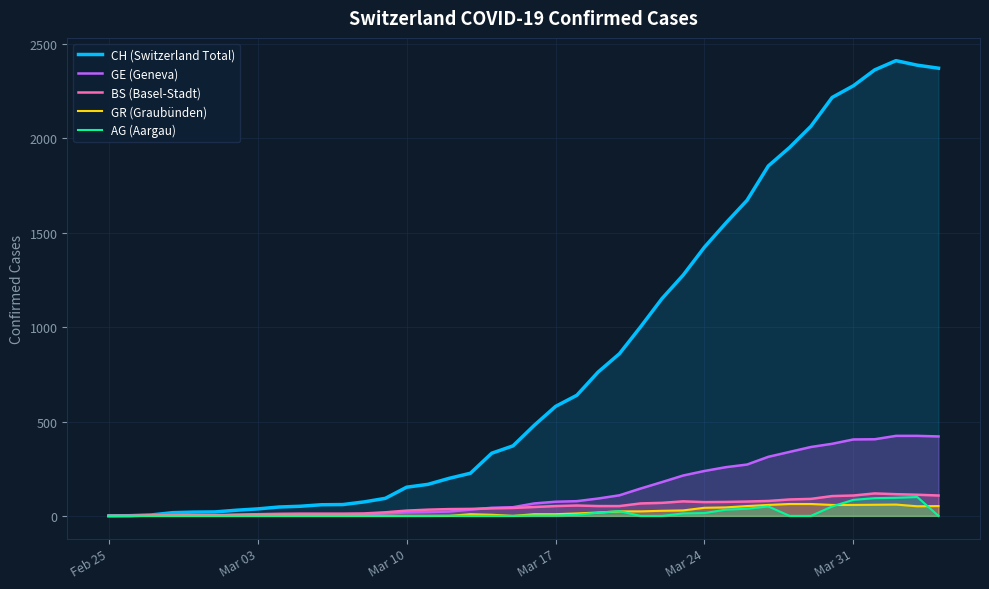

Which series has the largest total across all categories?

CH (Switzerland Total)